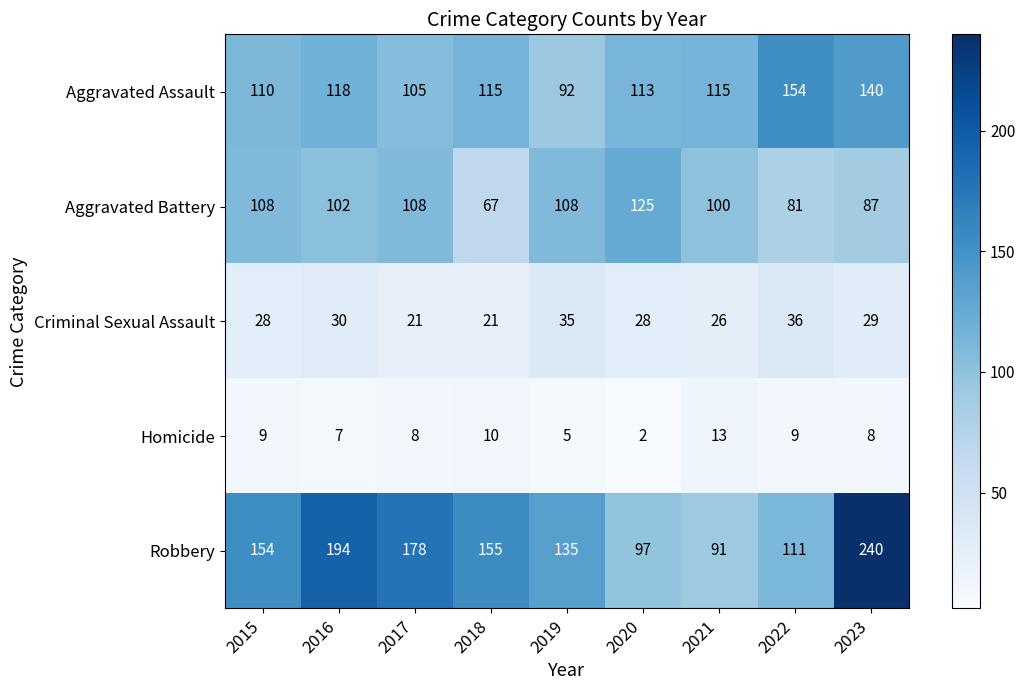

What is the greatest value displayed?

240